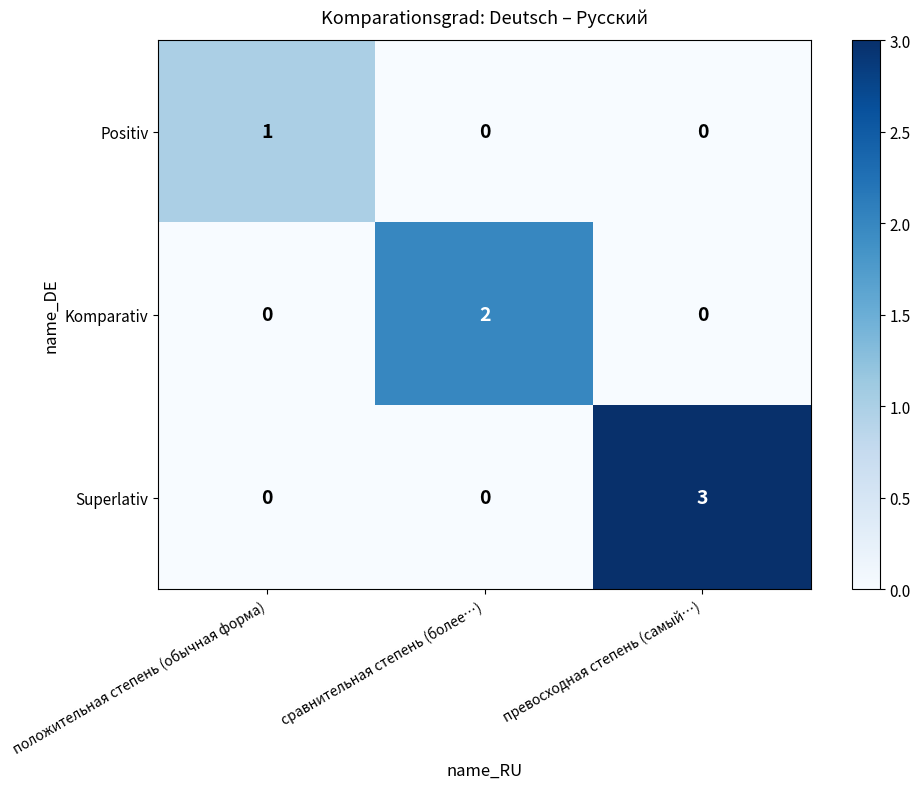

Reading left to right, what are all the values shown in this chart?

Positiv: 1	0	0
Komparativ: 0	2	0
Superlativ: 0	0	3